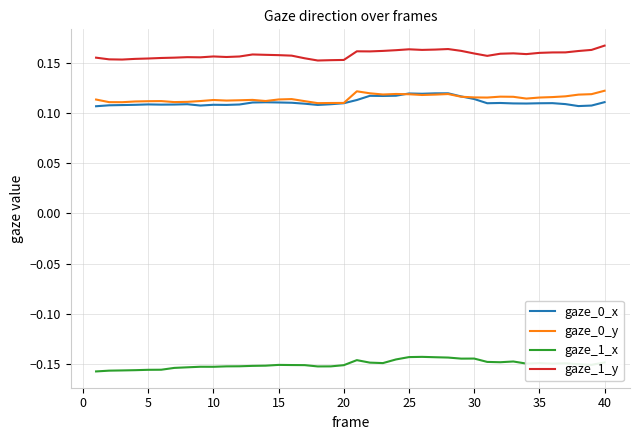

True or false: gaze_0_y and gaze_1_y cross at least once.

False